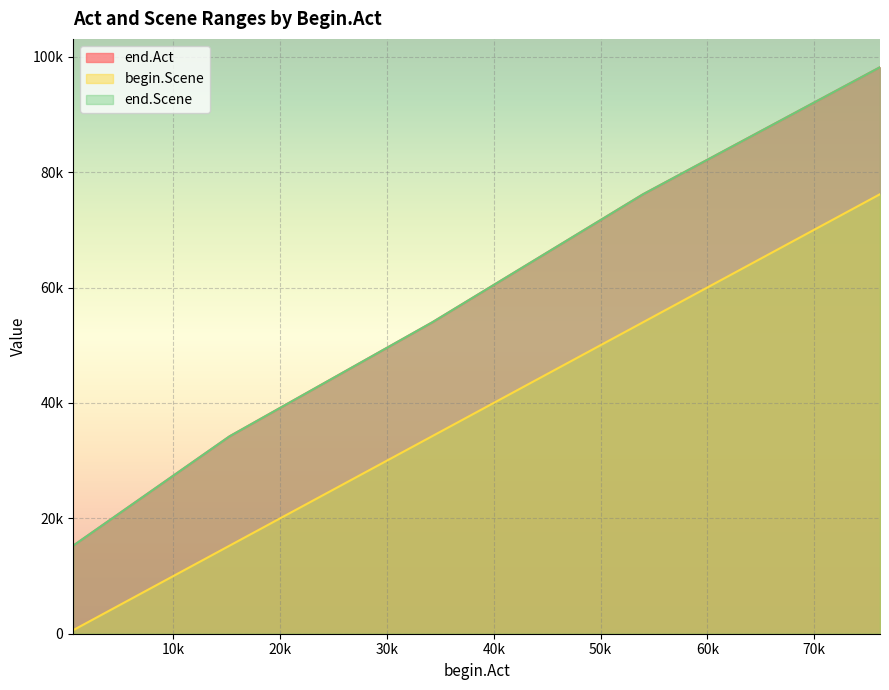

What is the minimum value for end.Act?

15256